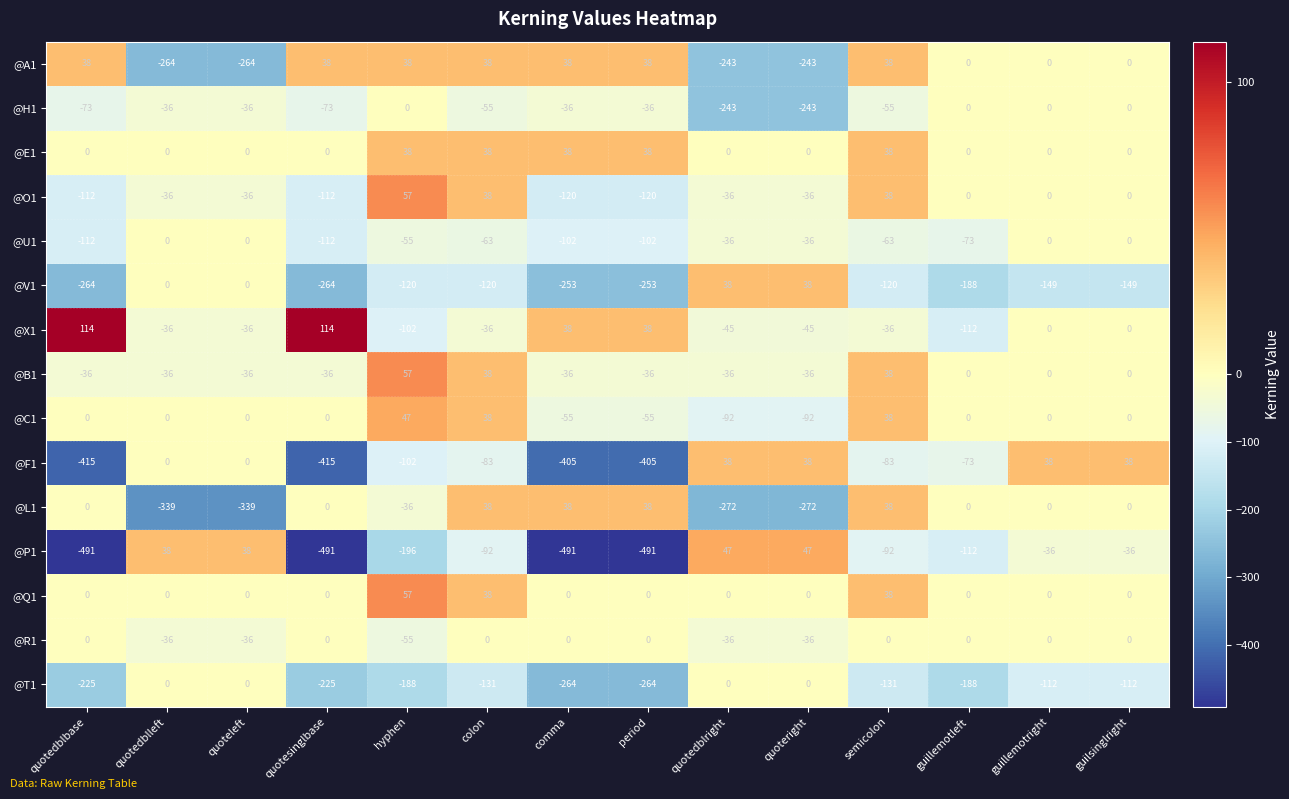

What is the difference between the @C1 values at quotedblright and quotedblbase?

92